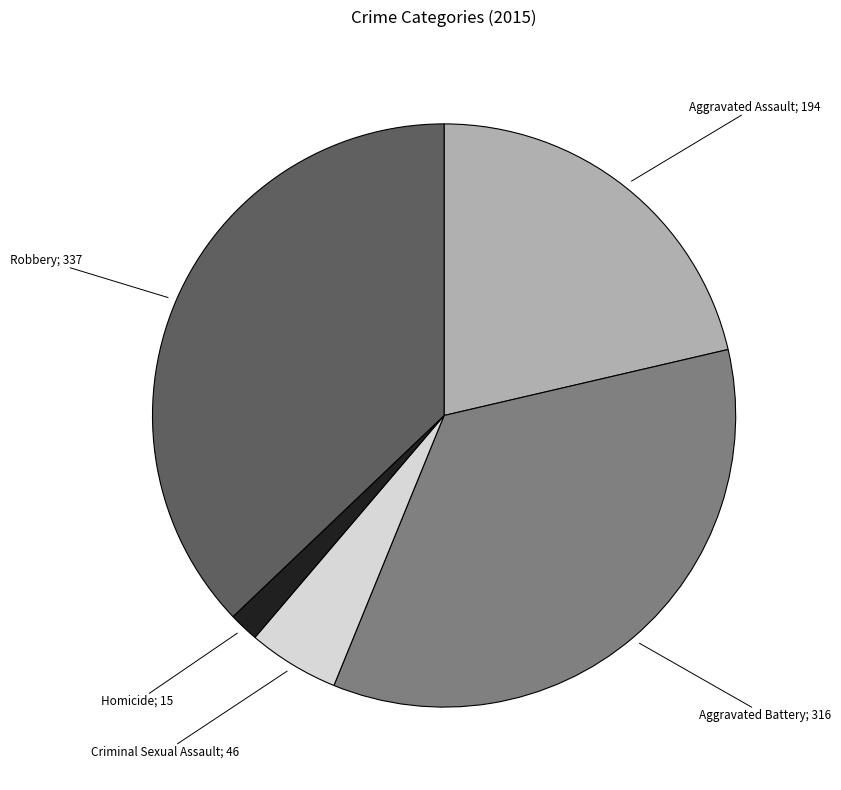

Does any single category account for the majority?

No